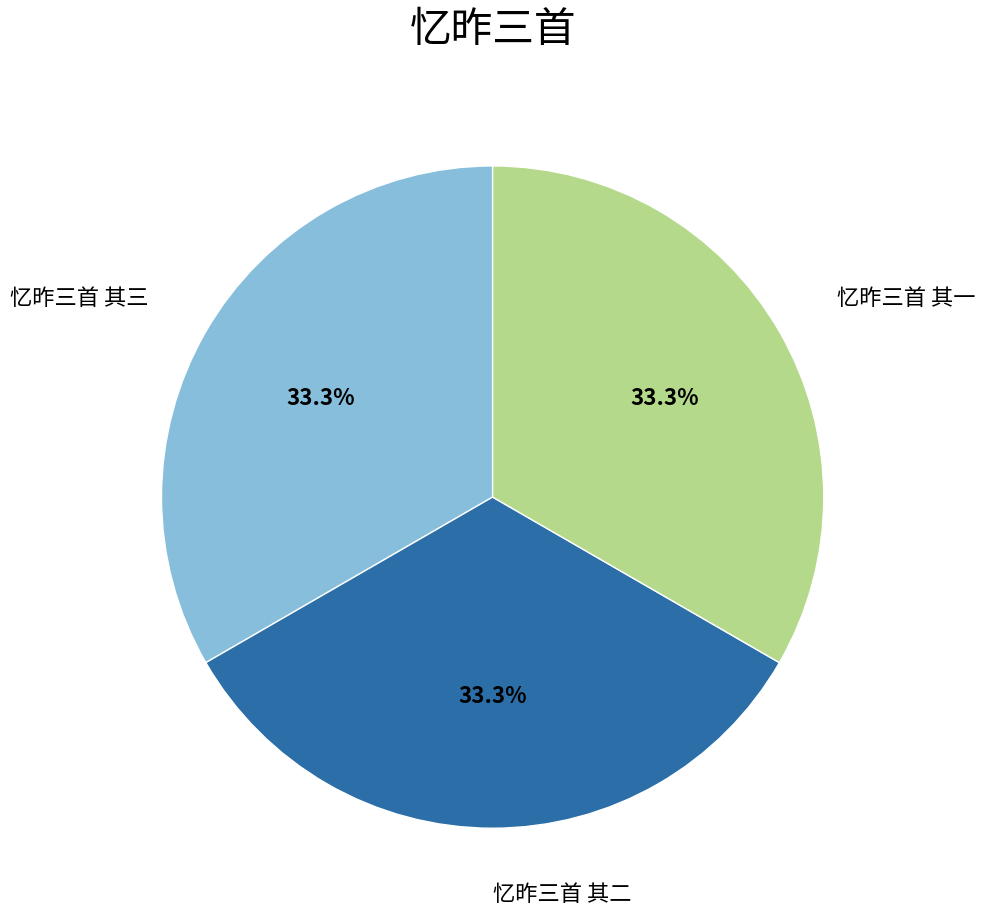

Is there any slice that represents more than half of the pie?

No